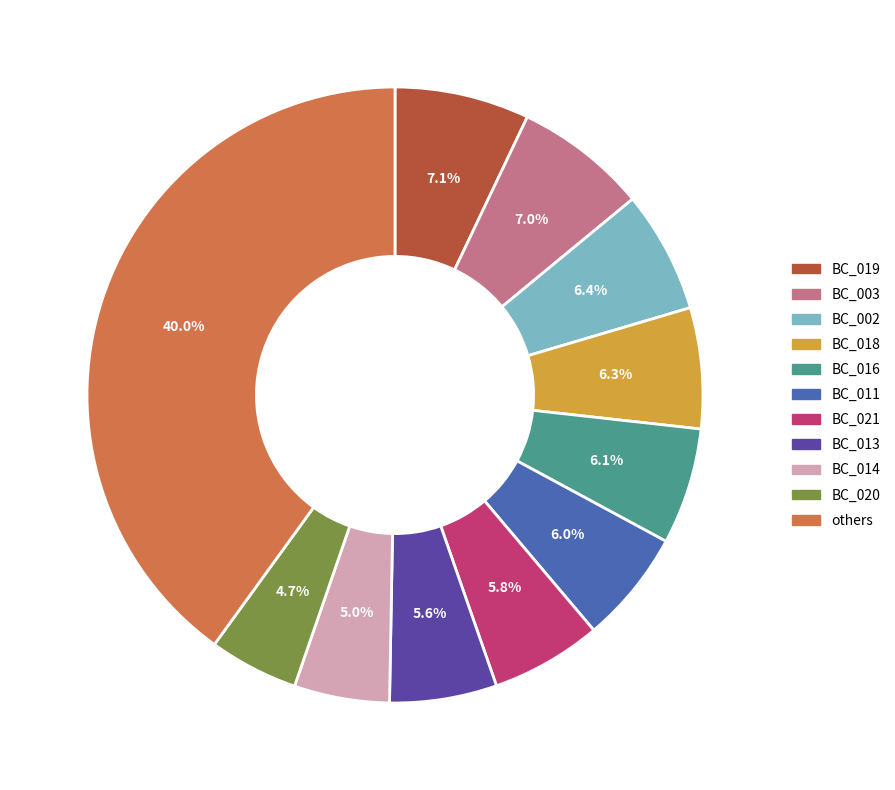

Does BC_020 represent more than half of the total?

No